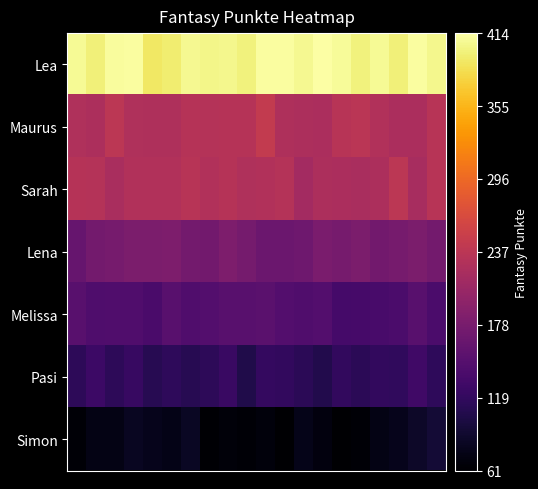

How many data points does each series have?

20